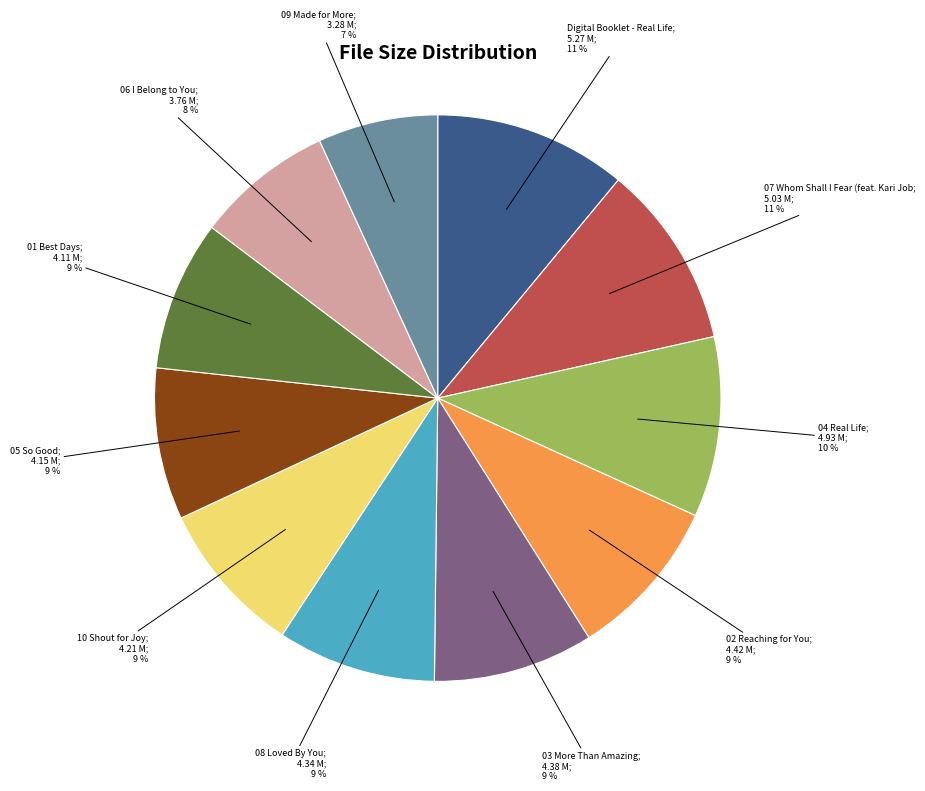

Does any single category account for the majority?

No